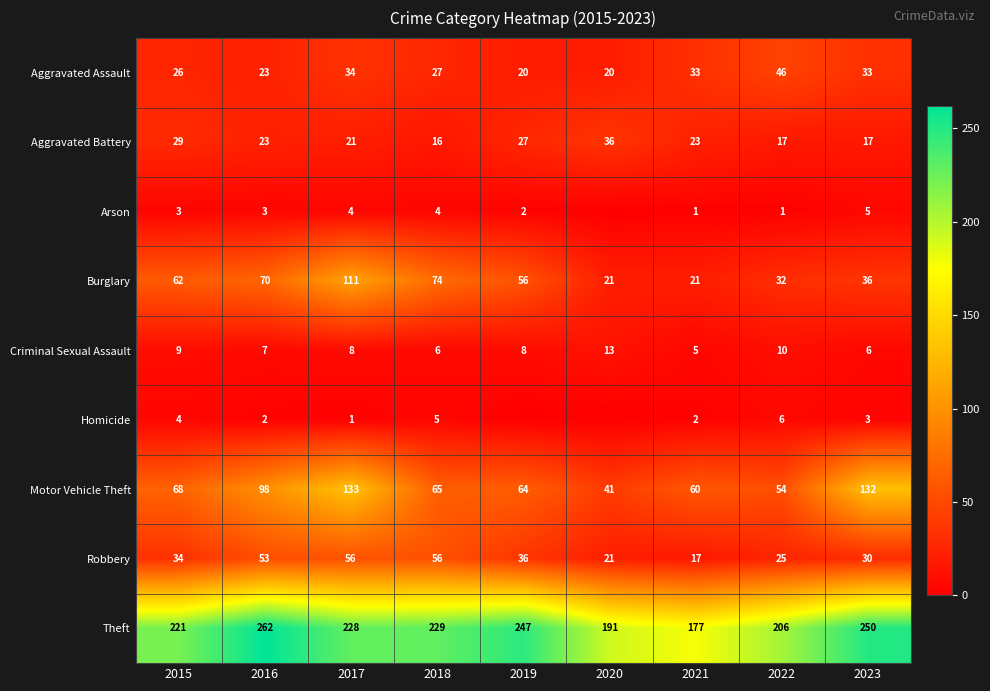

True or false: Robbery has a value of 91 at 2017.

False